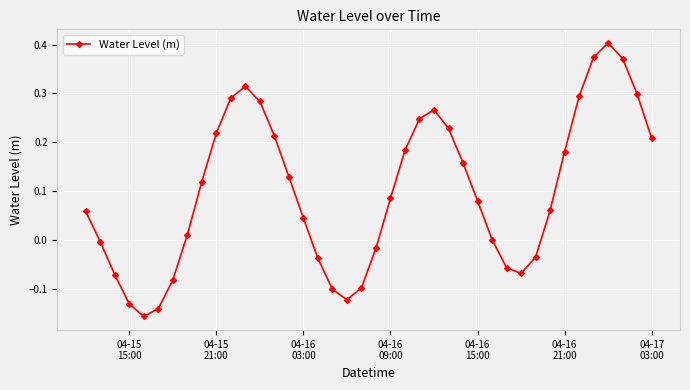

How many points are higher than both their immediate neighbors (excluding endpoints)?

3